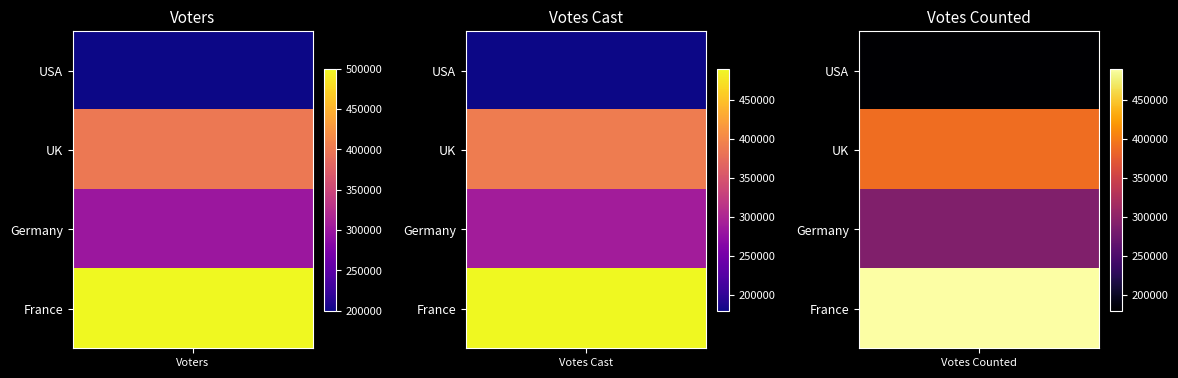

What value does the Voters series have at France, to the nearest 100?

500000